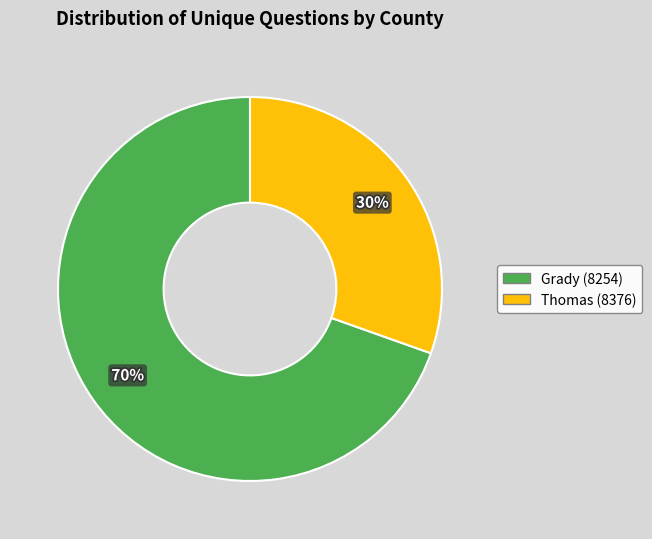

How many slices are in this pie chart?

2